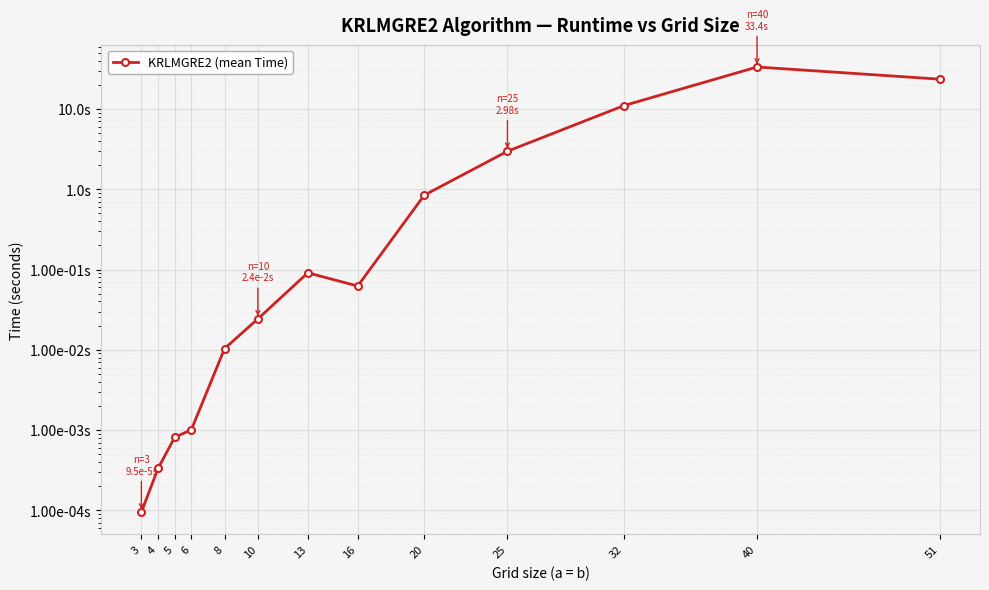

Rank the categories by value from highest to lowest.

40, 51, 32, 25, 20, 13, 16, 10, 8, 6, 5, 4, 3